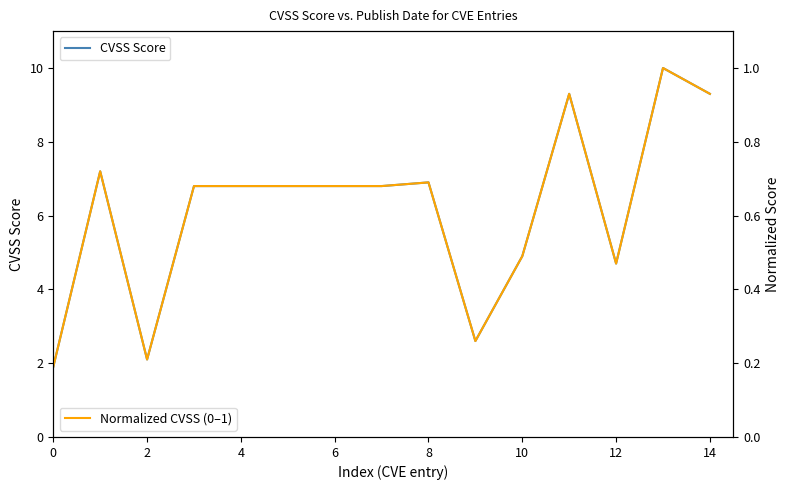

The CVSS Score series shows 6.8 at 6. True or false?

True